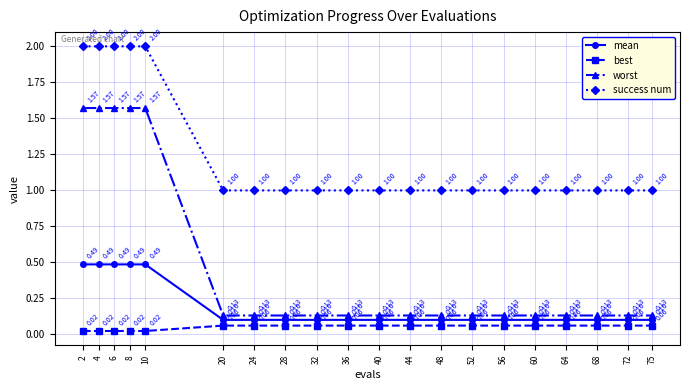

What is the total value across all series at 40?

1.3